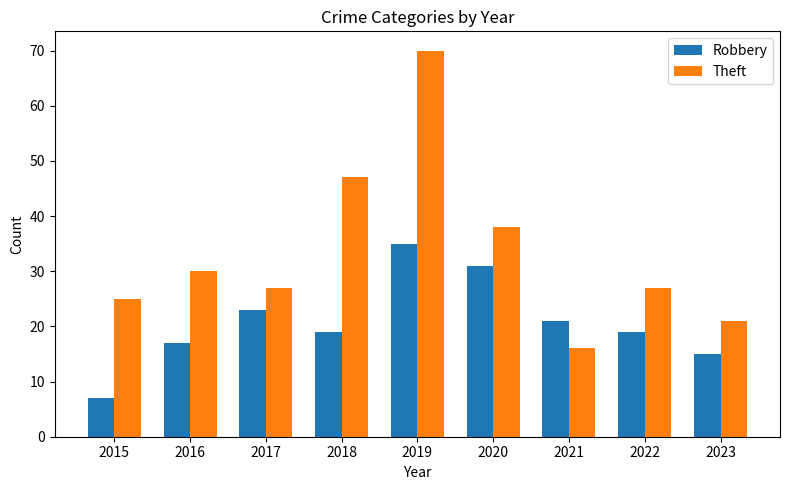

Reading right to left, what are all the values shown in this chart?

Robbery: 2023=15	2022=19	2021=21	2020=31	2019=35	2018=19	2017=23	2016=17	2015=7
Theft: 2023=21	2022=27	2021=16	2020=38	2019=70	2018=47	2017=27	2016=30	2015=25